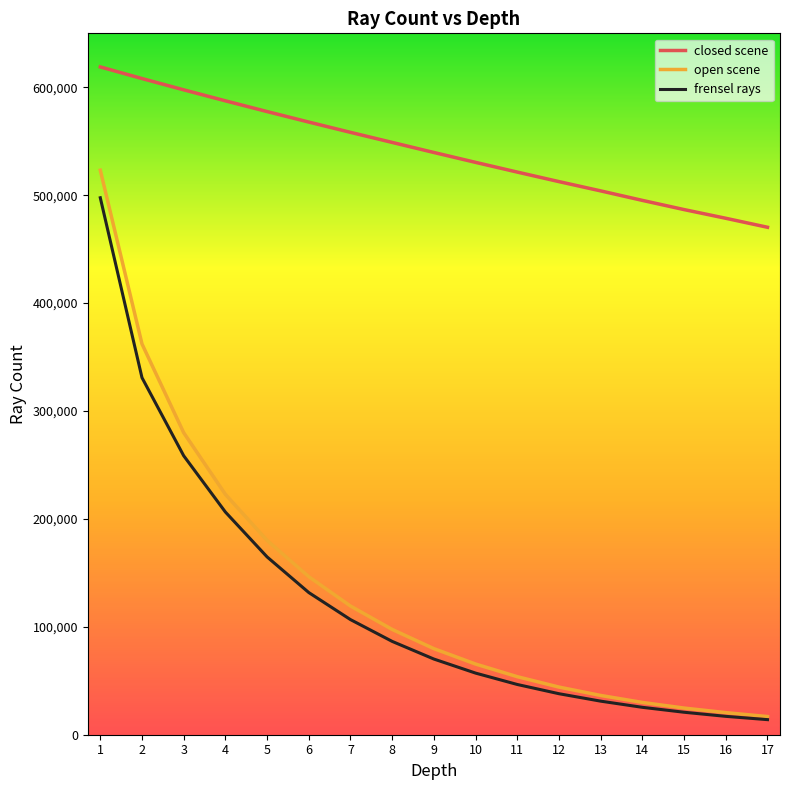

Which series has the largest total across all categories?

closed scene